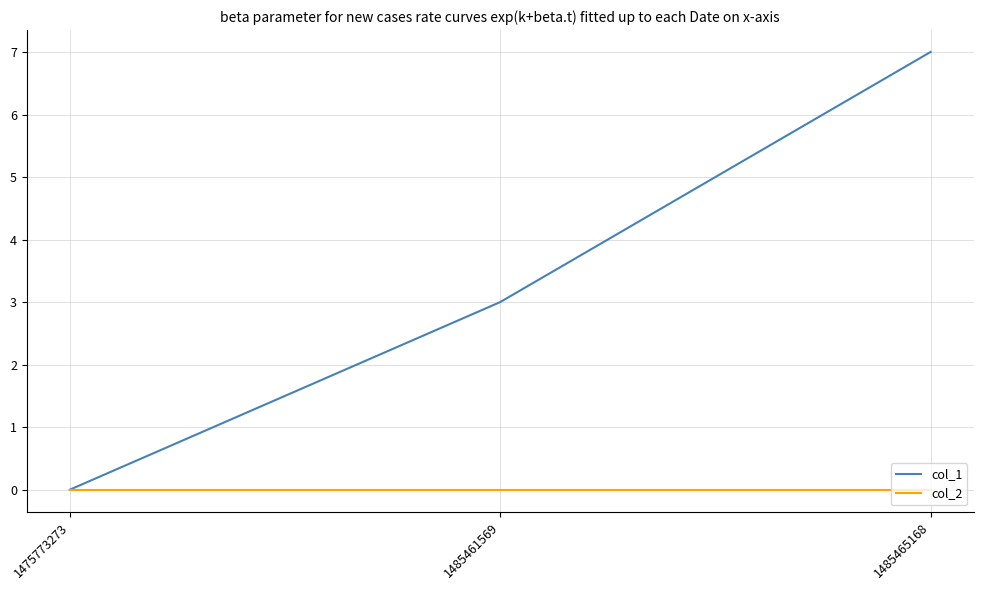

Reading left to right, what are all the values shown in this chart?

col_1: 0	3	7
col_2: 0	0	0